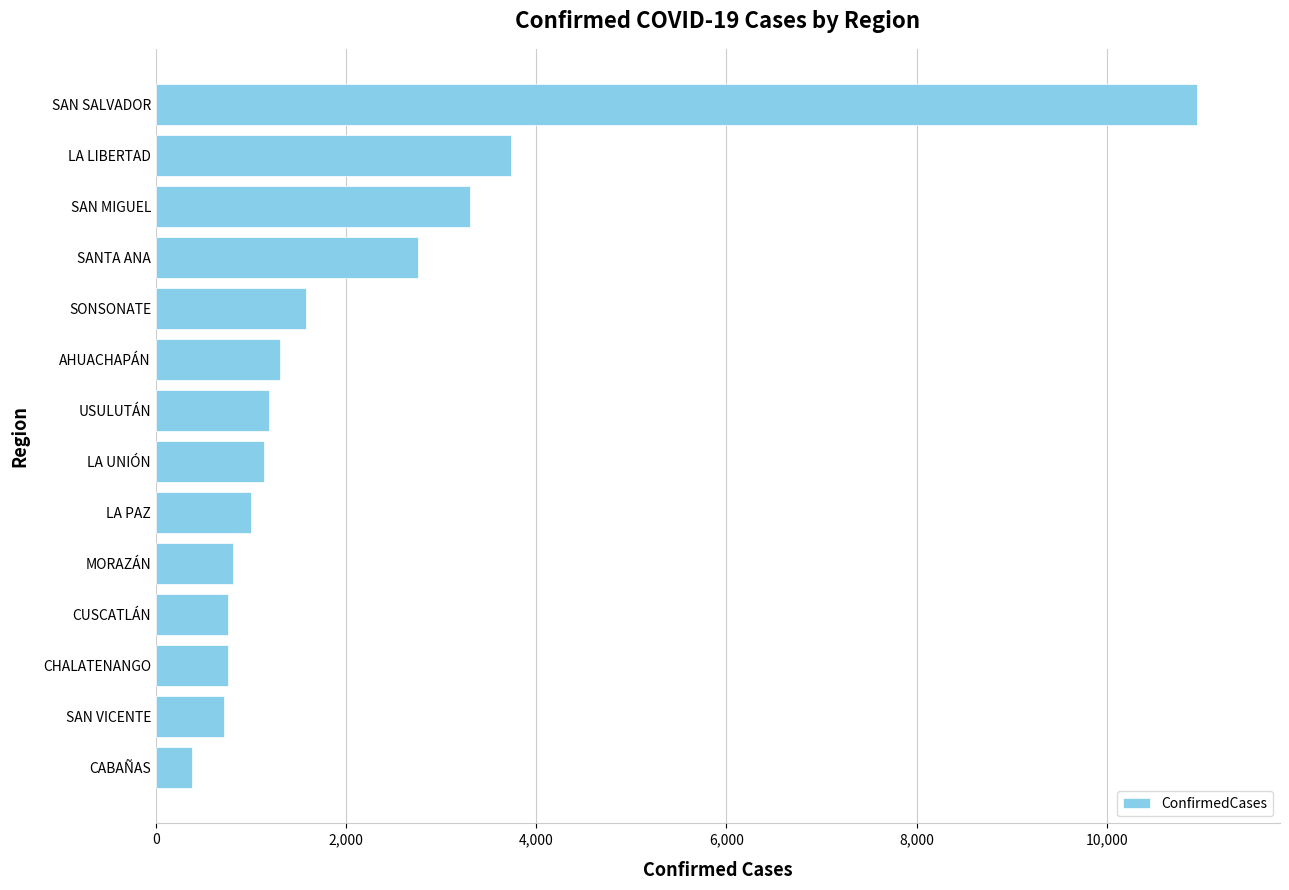

What is the ratio of the value at SANTA ANA to the value at CUSCATLÁN?

3.6